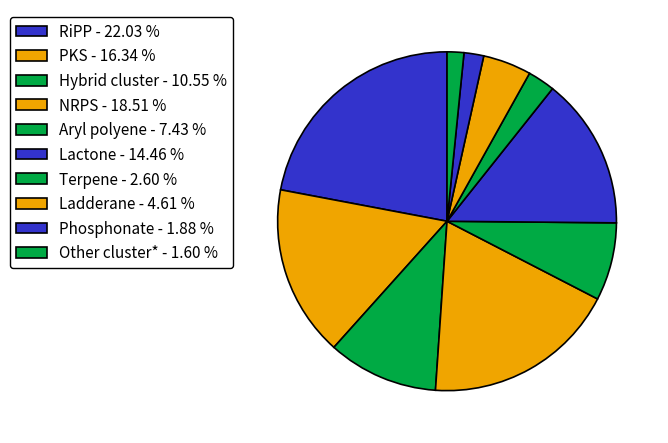

Count the number of slices in the pie.

10